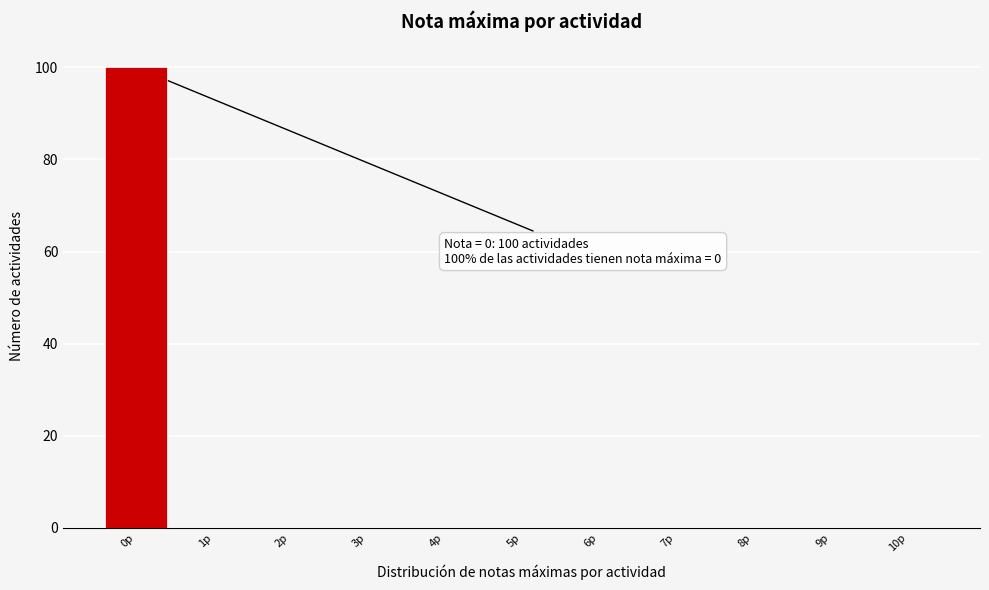

Which range on the x-axis has the tallest bar?

-0.5 to 0.5